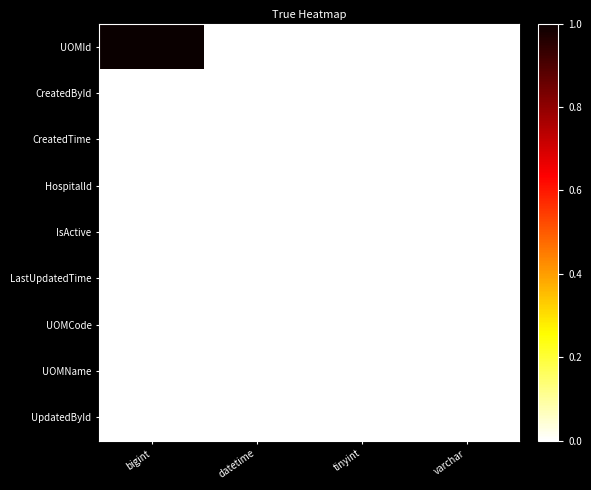

Reading right to left, transcribe all the data shown in this chart.

UOMId: varchar=0	tinyint=0	datetime=0	bigint=1
CreatedById: varchar=0	tinyint=0	datetime=0	bigint=0
CreatedTime: varchar=0	tinyint=0	datetime=0	bigint=0
HospitalId: varchar=0	tinyint=0	datetime=0	bigint=0
IsActive: varchar=0	tinyint=0	datetime=0	bigint=0
LastUpdatedTime: varchar=0	tinyint=0	datetime=0	bigint=0
UOMCode: varchar=0	tinyint=0	datetime=0	bigint=0
UOMName: varchar=0	tinyint=0	datetime=0	bigint=0
UpdatedById: varchar=0	tinyint=0	datetime=0	bigint=0